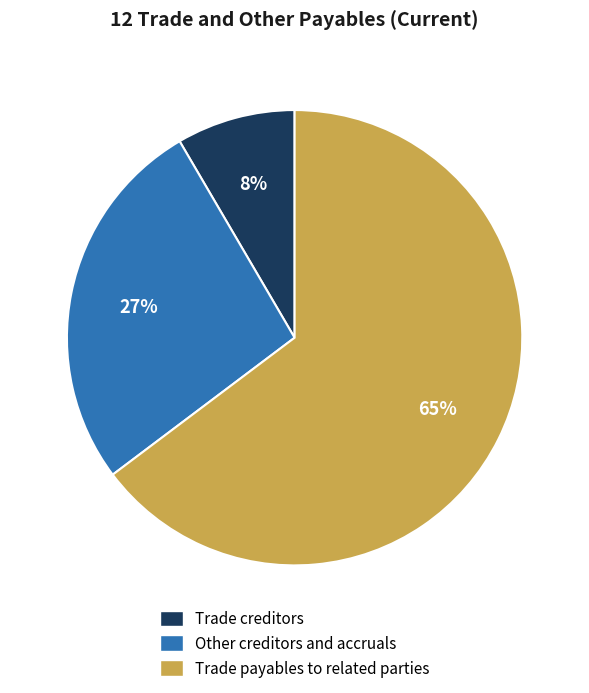

Which category accounts for the majority?

Trade payables to related parties